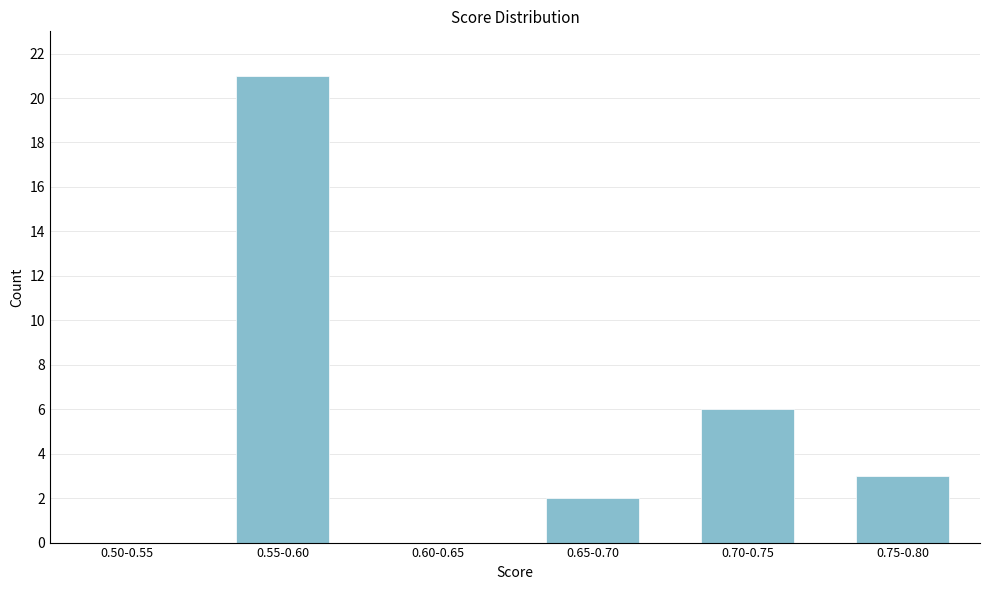

Reading right to left, transcribe all the data shown in this chart.

0.75-0.80=3	0.70-0.75=6	0.65-0.70=2	0.60-0.65=0	0.55-0.60=21	0.50-0.55=0